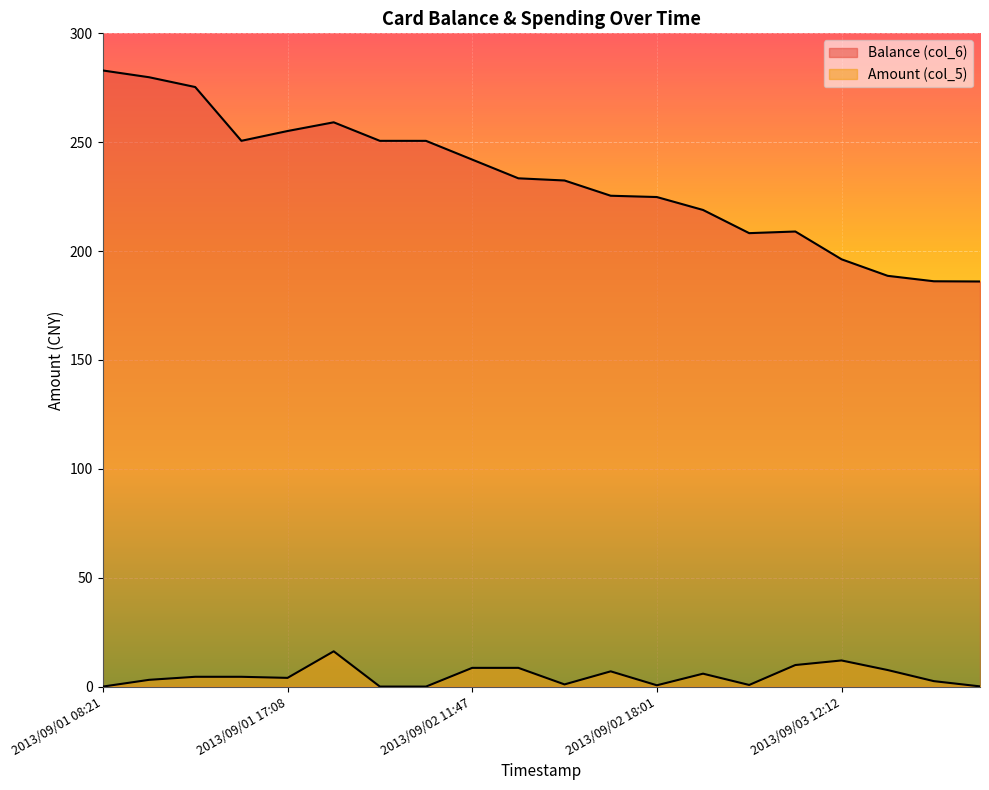

Which has a higher value, 2013/09/01 08:49 or 2013/09/02 08:31?

2013/09/01 08:49